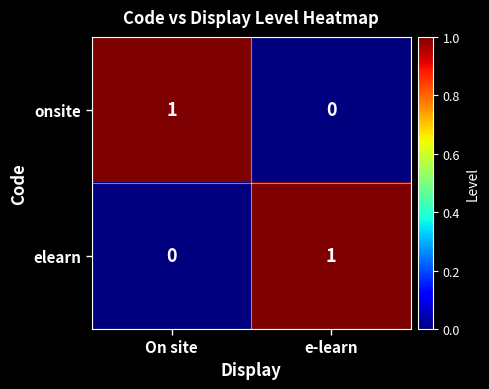

At how many categories does at least one series exceed 0?

2